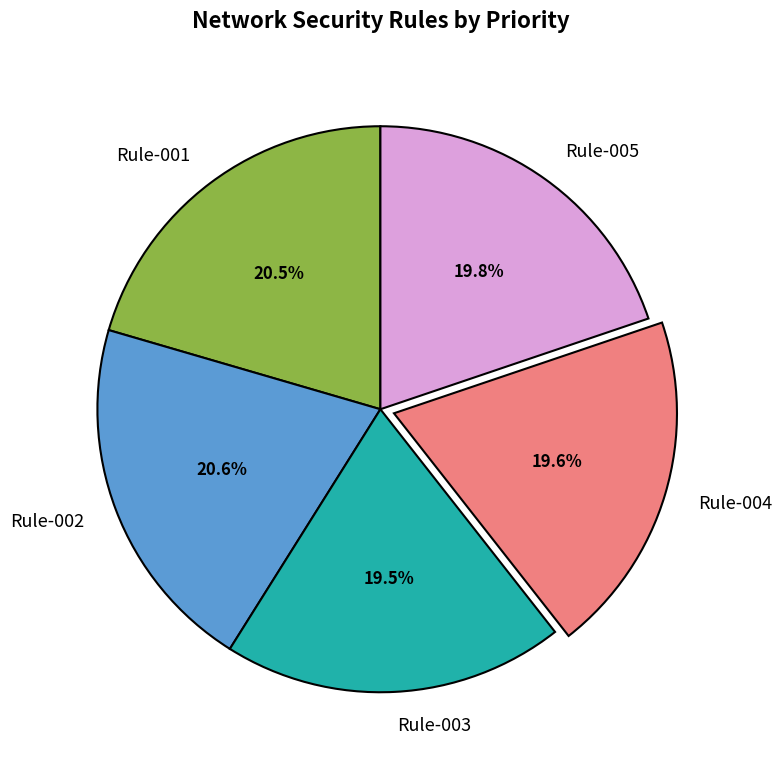

Between Rule-003 and Rule-002, which is larger?

Rule-002